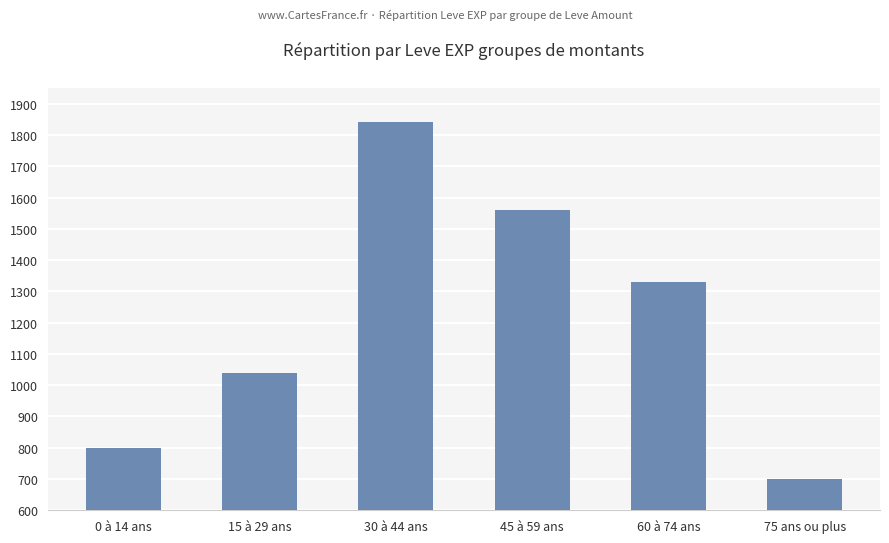

Rank the categories by value from highest to lowest.

30 à 44 ans, 45 à 59 ans, 60 à 74 ans, 15 à 29 ans, 0 à 14 ans, 75 ans ou plus